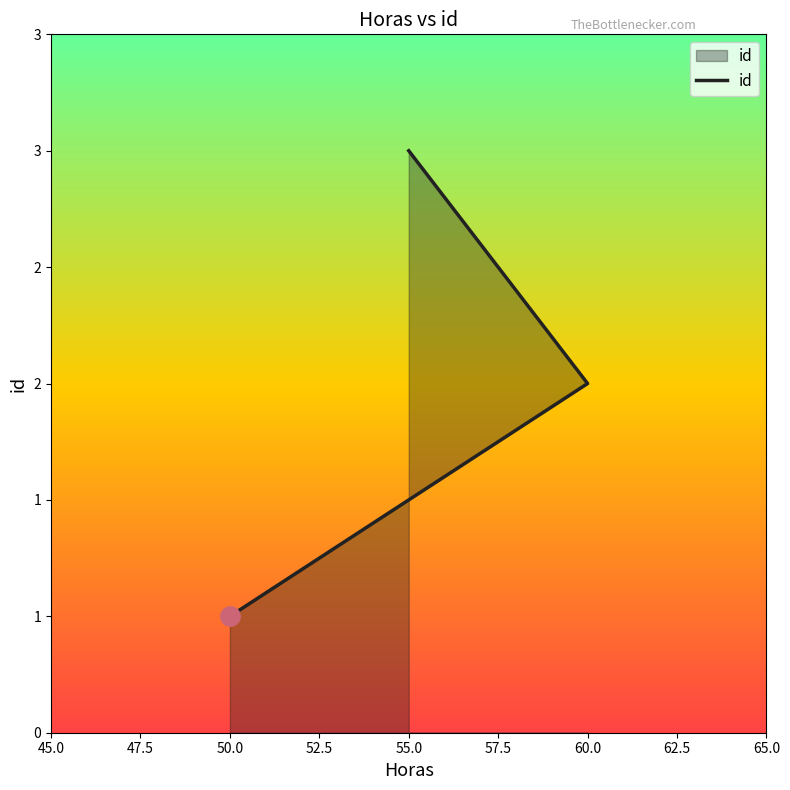

Does the chart have visible grid lines?

No